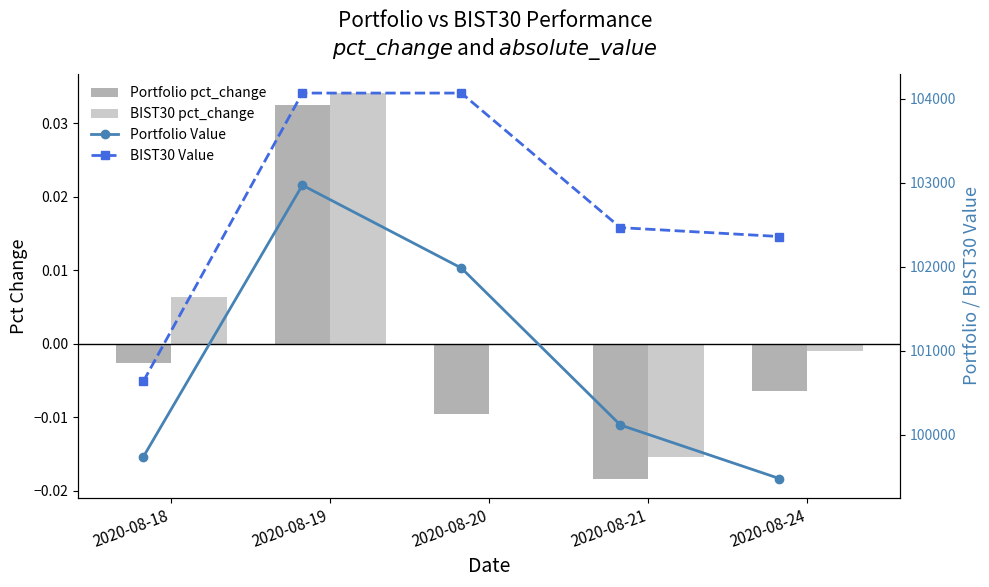

At how many categories does at least one series exceed 68164?

5